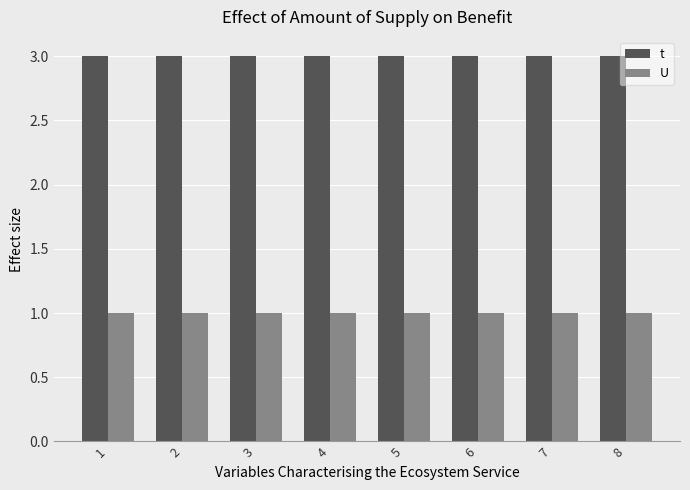

Are the bars grouped side by side (vs. stacked)?

Yes